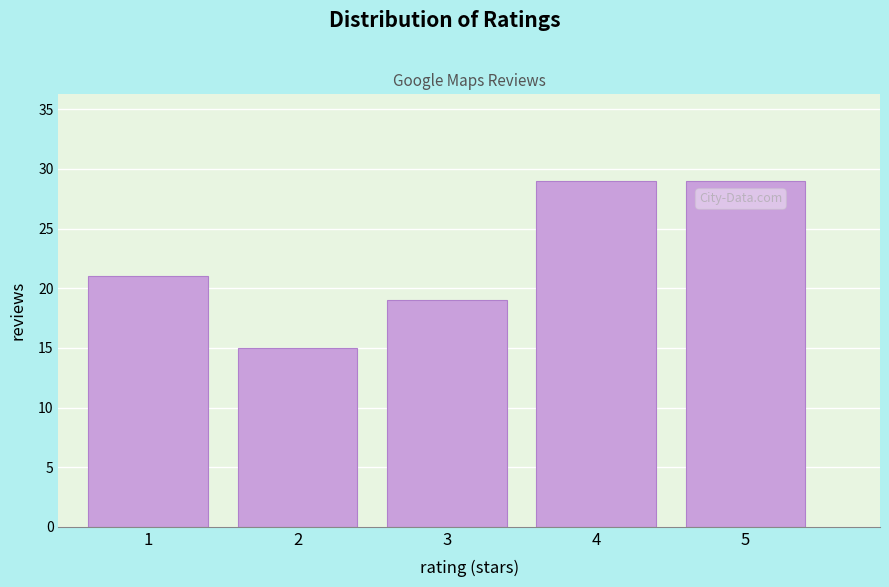

Reading right to left, what are all the values shown in this chart?

5=29	4=29	3=19	2=15	1=21